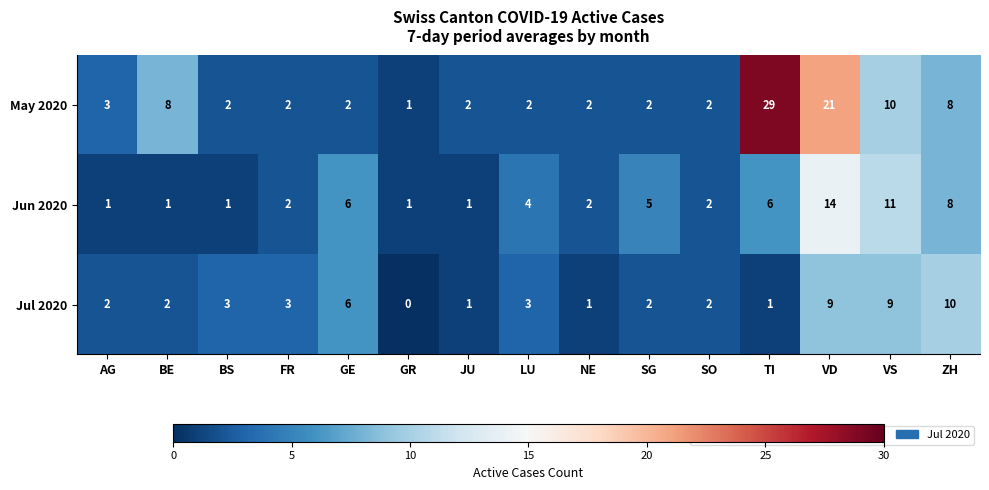

The value of Jul 2020 at FR is 1. True or false?

False